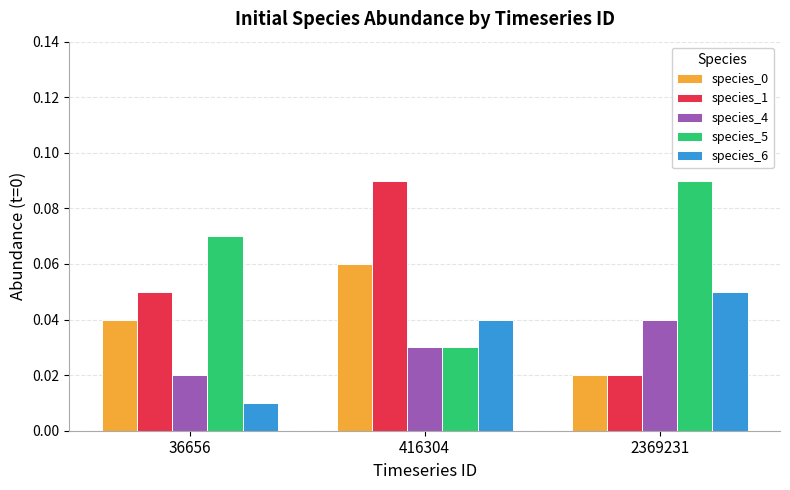

Is the value of species_0 at 416304 greater than the value of species_1 at 2369231?

Yes